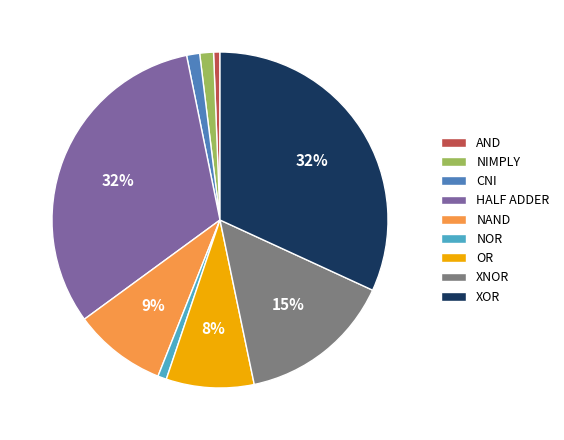

Do NIMPLY and XNOR together represent more than half of the pie?

No